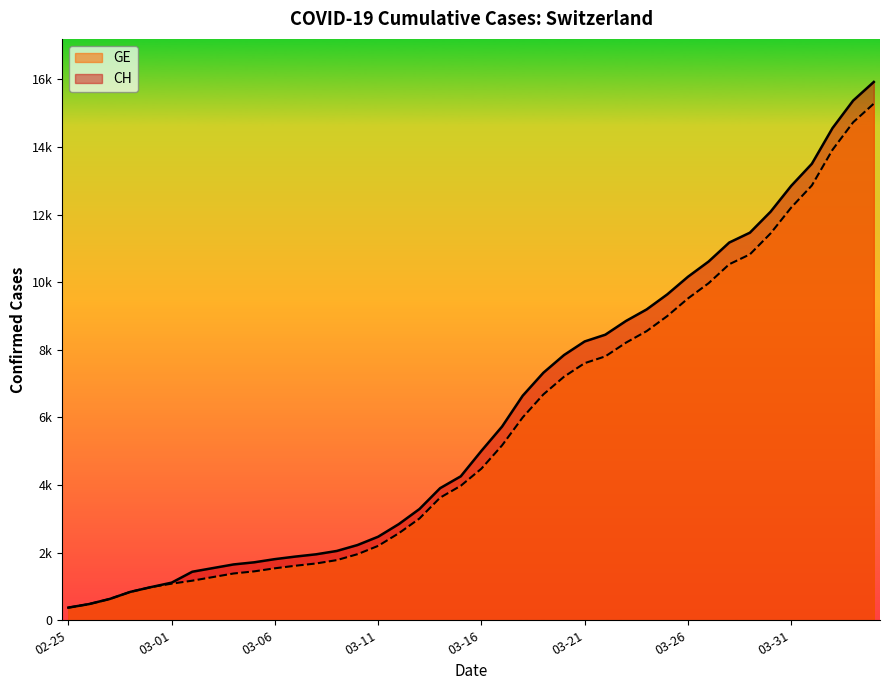

Does the chart have visible grid lines?

No